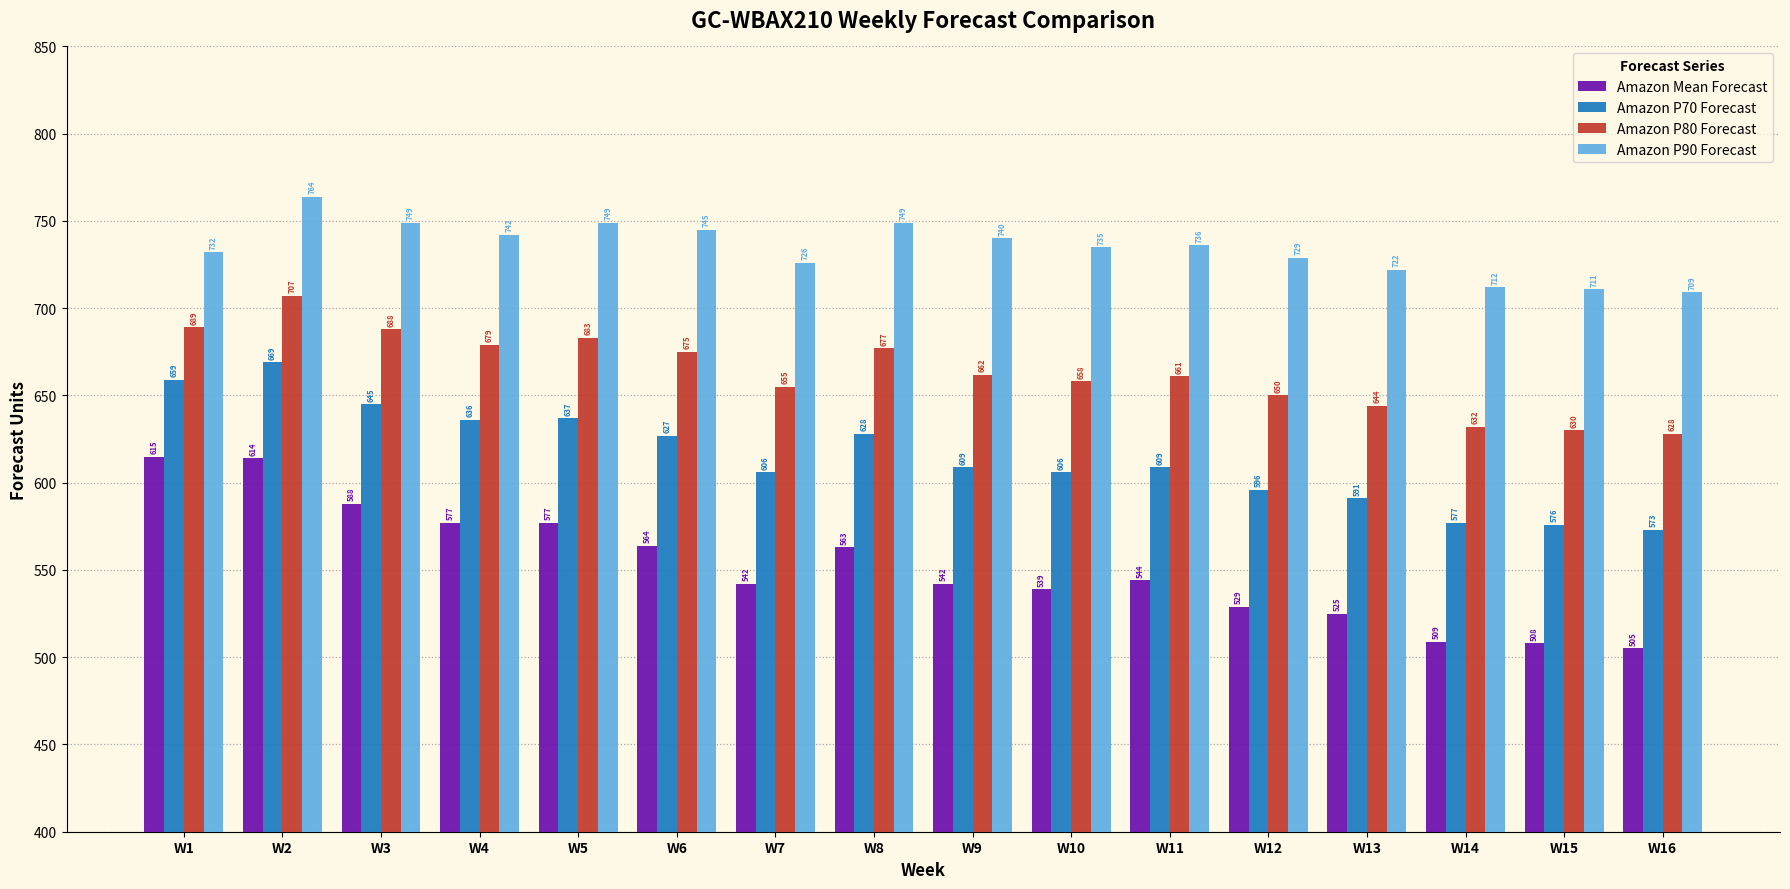

Which category has the highest value across all series?

W2